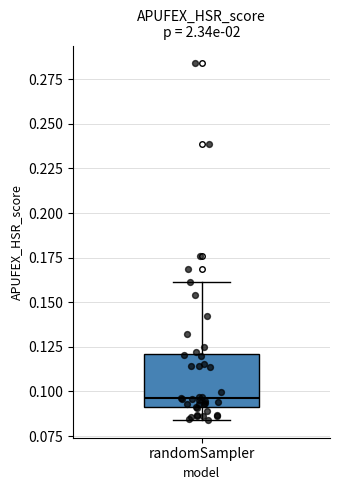

Where is the lower edge of the box for randomSampler on the y-axis? The values are not printed on the chart, so give them approximately, as read against the axis.

0.090